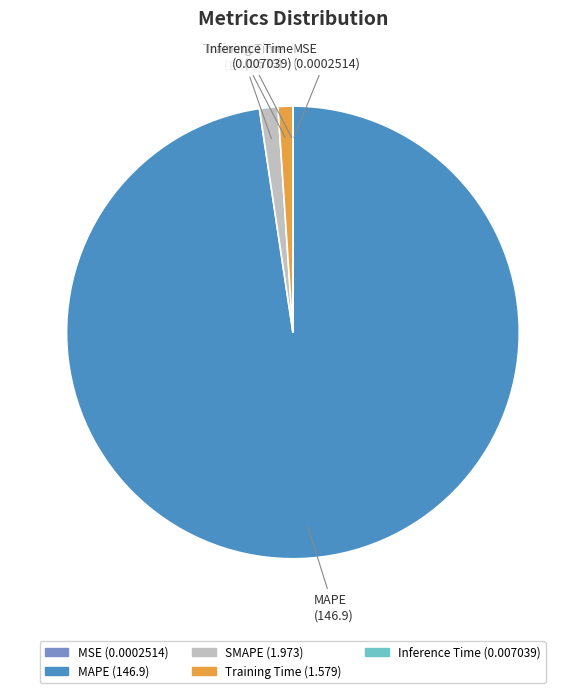

Is it true that Training Time is 11% of the pie?

False